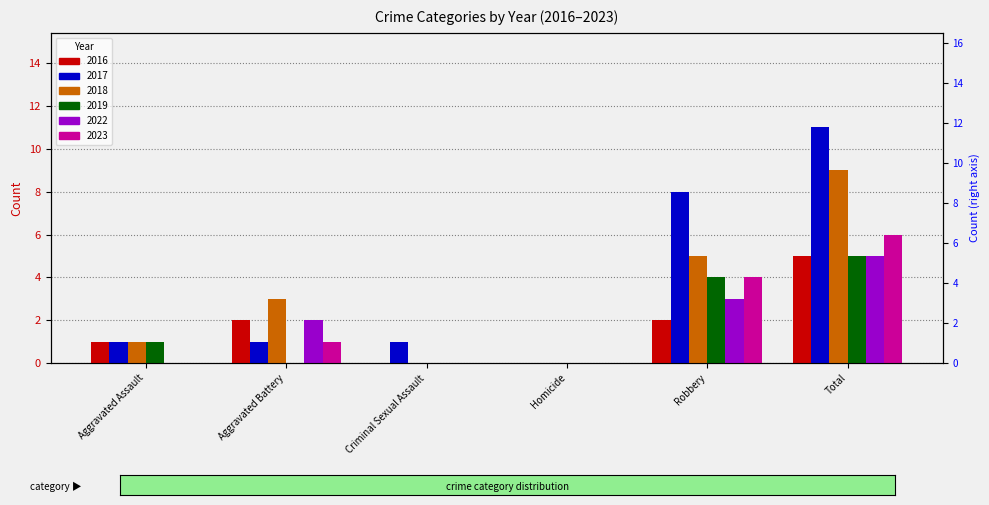

What is the difference between the 2018 values at Total and Robbery?

4